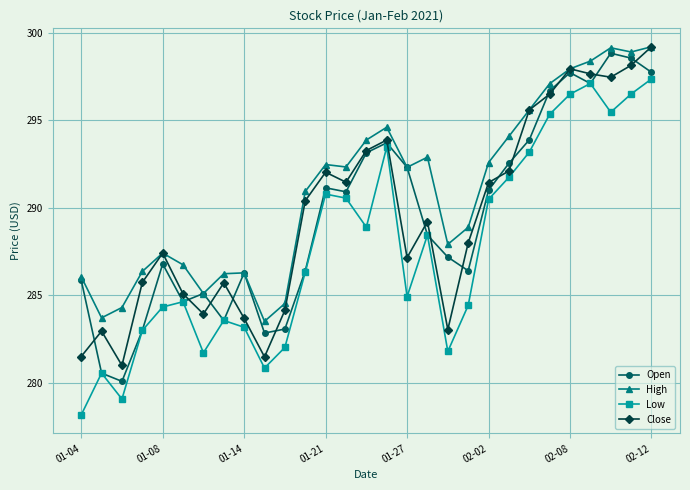

True or false: Close has more than 2 points higher than both neighbors.

True